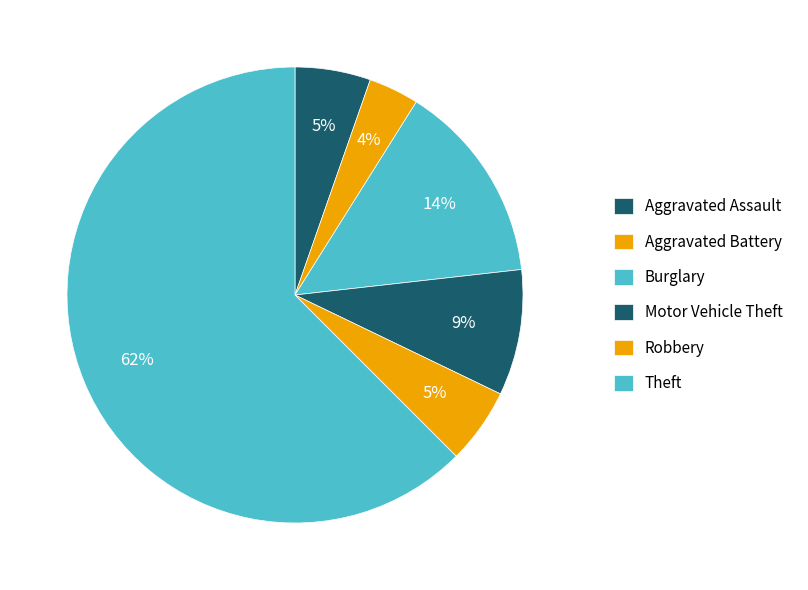

To the nearest percent, what portion does Motor Vehicle Theft represent?

9%